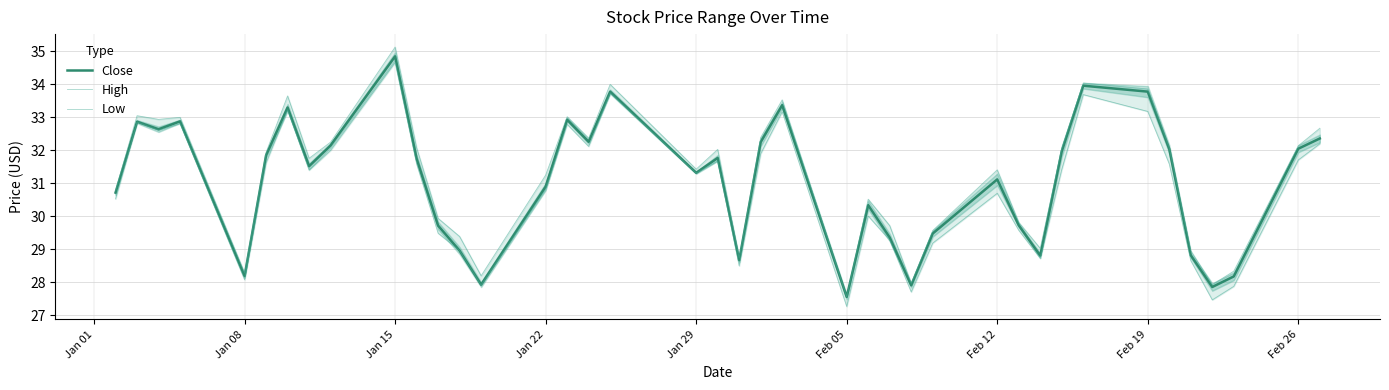

Which category has the lowest value in the Close series?

Feb 05